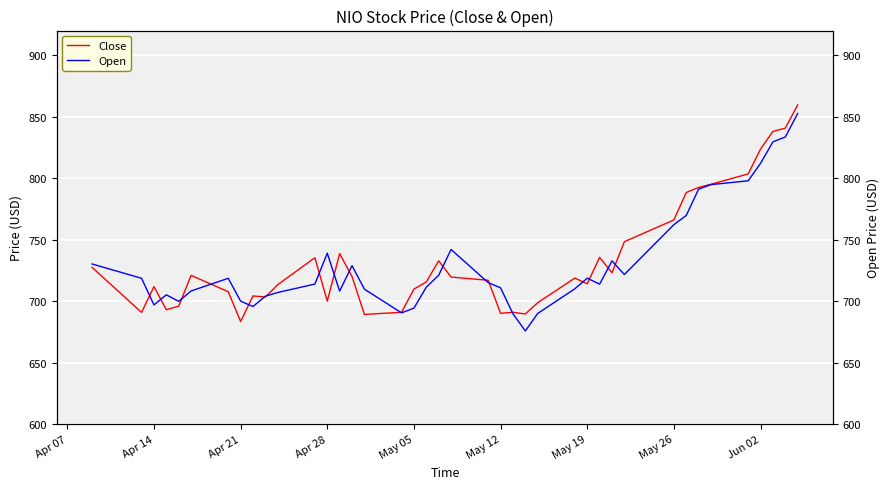

Which series has the largest total across all categories?

Close